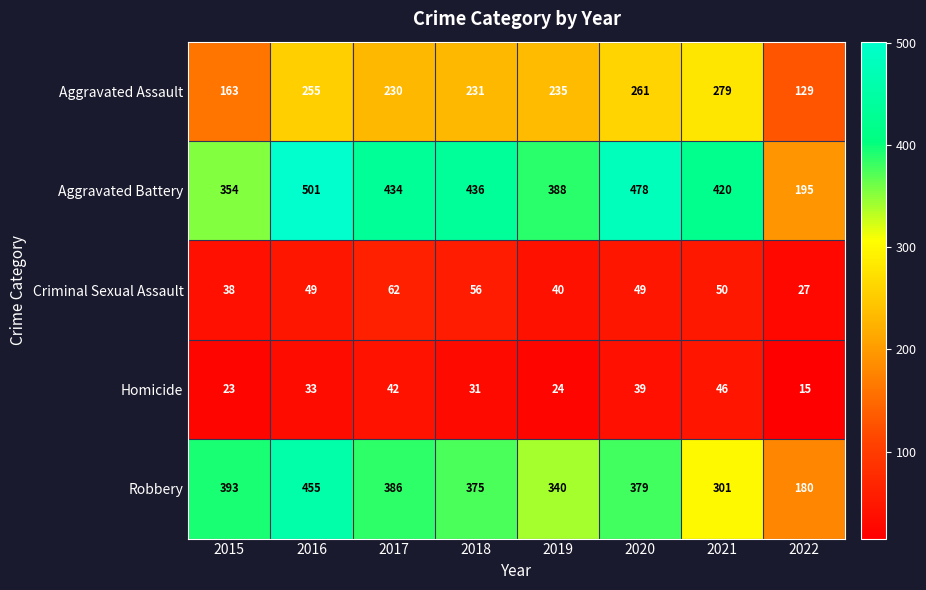

What is the spread (max minus min) of values at 2016?

468